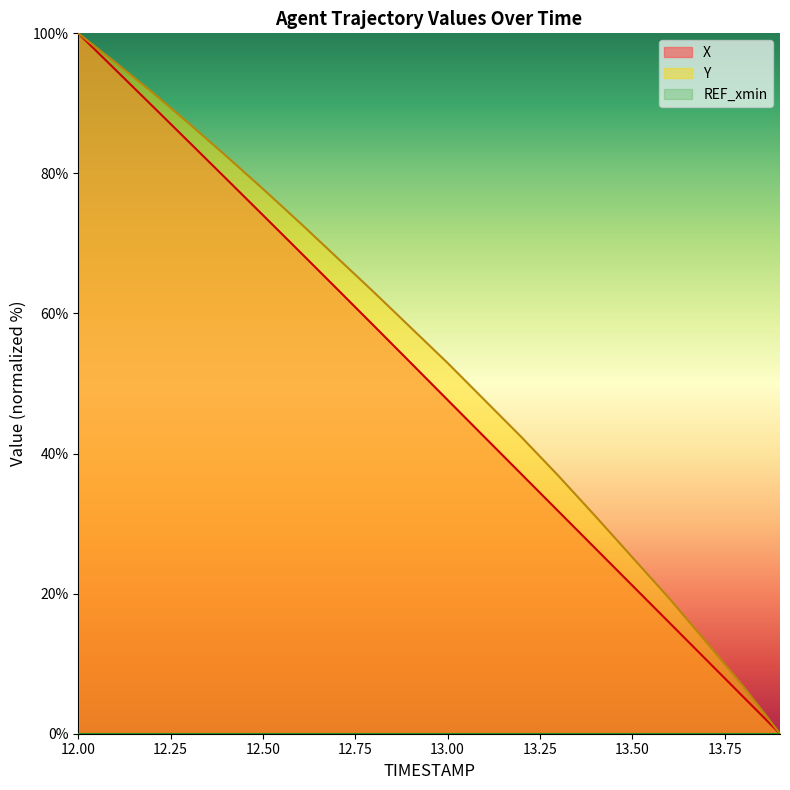

At which category is the sum across all series the highest?

12.00